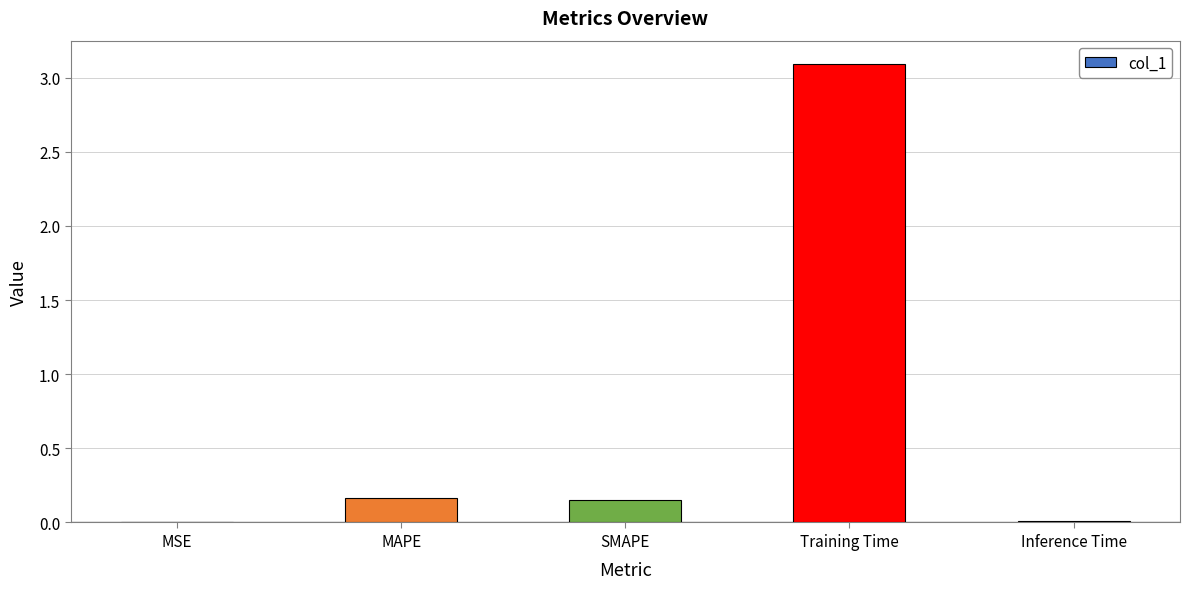

Are the bars grouped side by side (vs. stacked)?

No